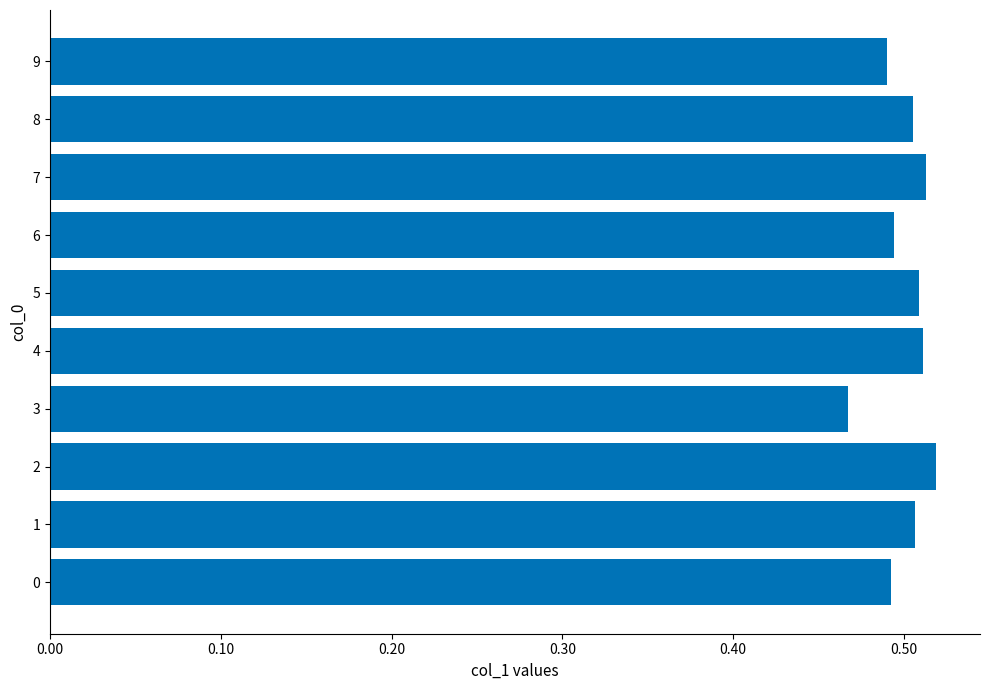

How many values are between 0 and 1?

10